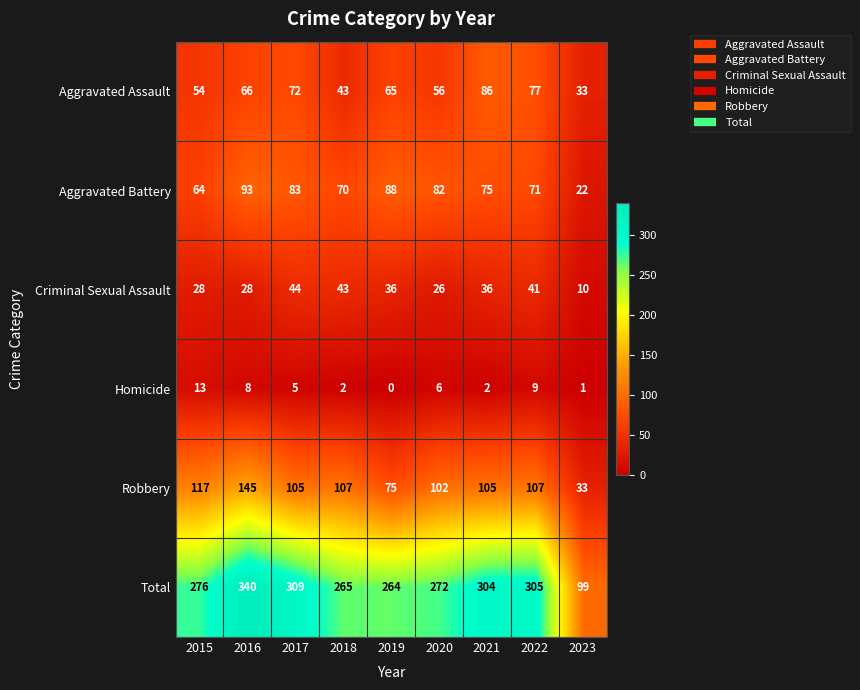

Which label corresponds to the smallest value in the chart?

2019